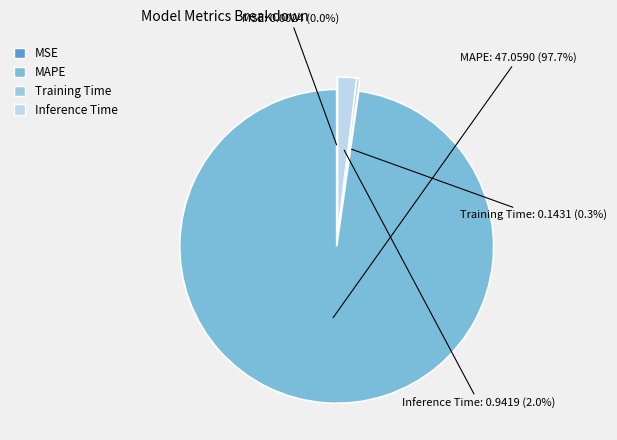

Between MAPE and Training Time, which is larger?

MAPE